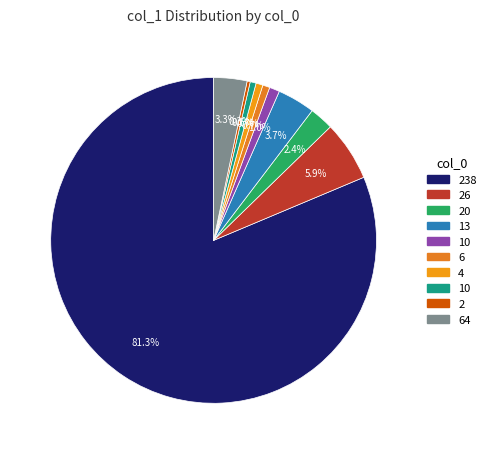

Which slice is the largest?

238